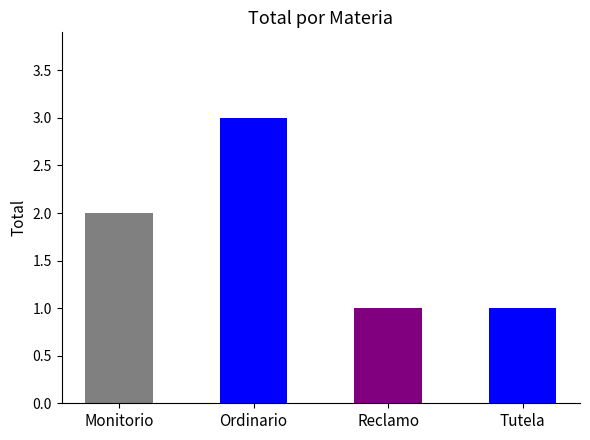

What is the label of the 1st bar from the left?

Monitorio